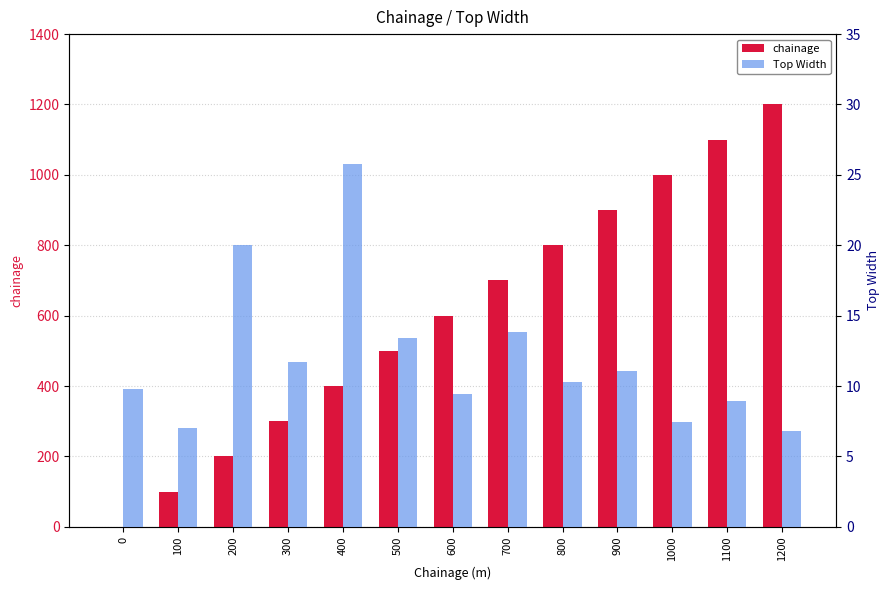

The value of chainage at 300 is 300.0. True or false?

True